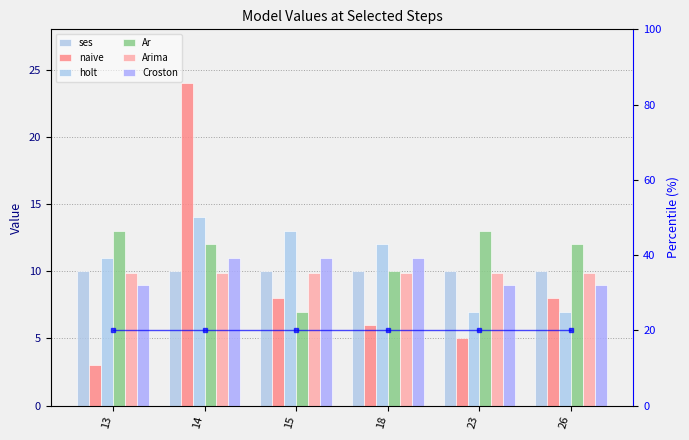

Rank the categories by naive value from lowest to highest.

13, 23, 18, 15, 26, 14